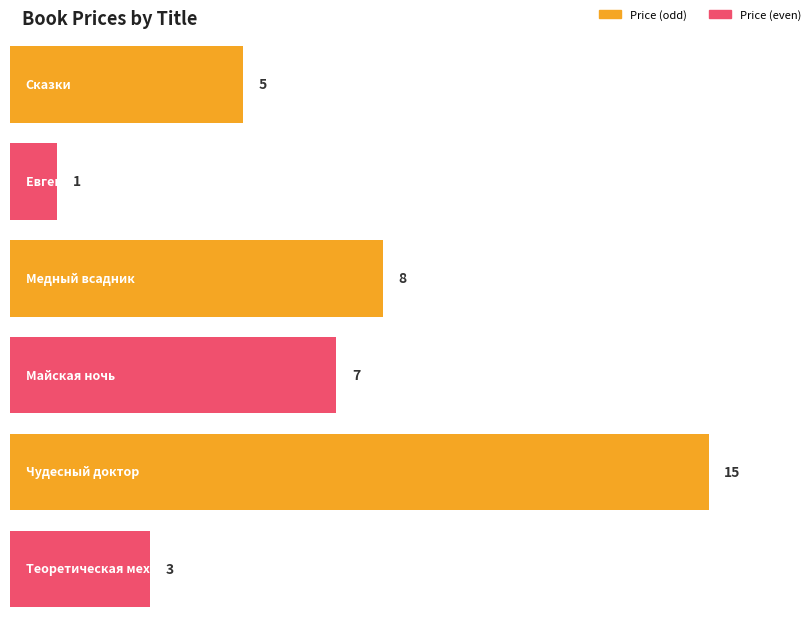

Which has a higher value, Майская ночь or Медный всадник?

Медный всадник